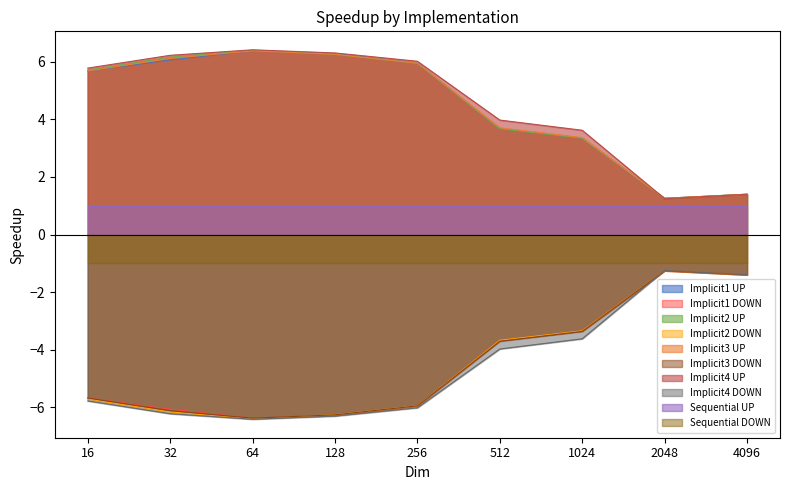

What is the difference between the second highest and minimum values in the Implicit2 series?

5.0